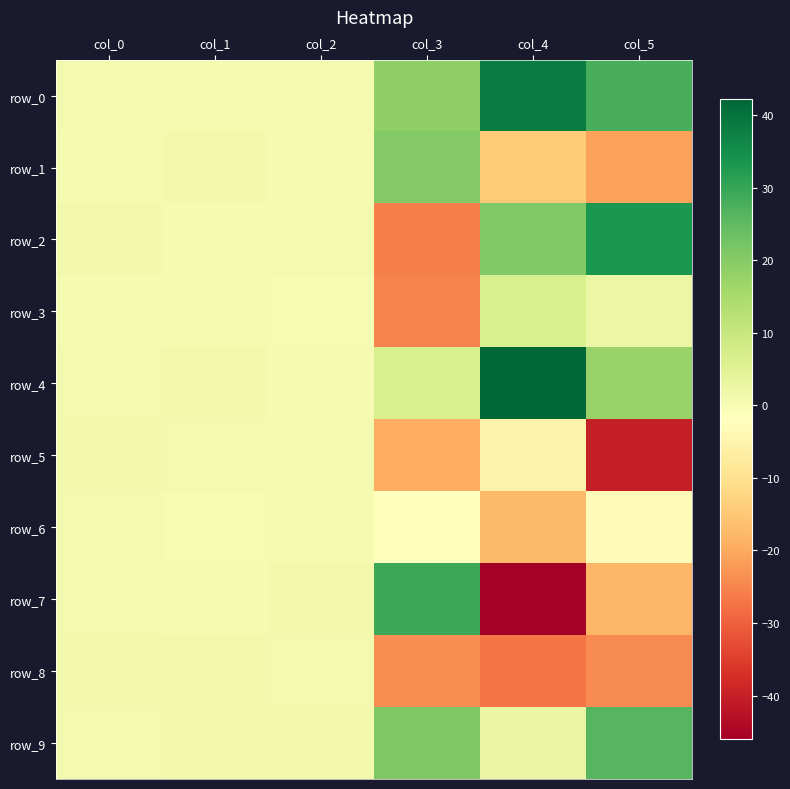

List the series in order of their peak value, lowest first.

row_6, row_5, row_8, row_3, row_1, row_9, row_7, row_2, row_0, row_4